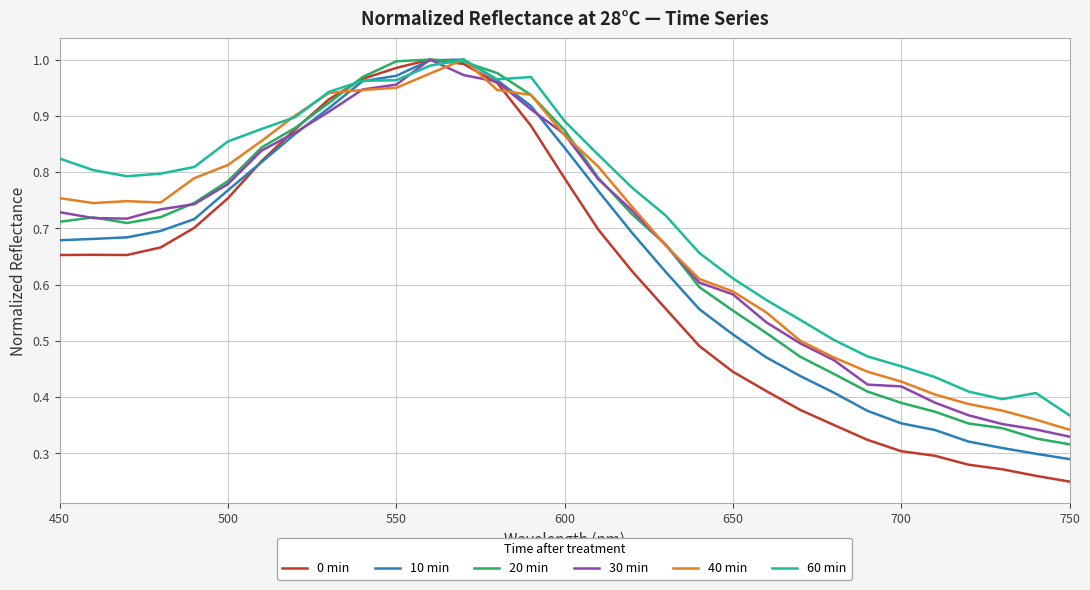

Which series has the widest spread of values?

0 min